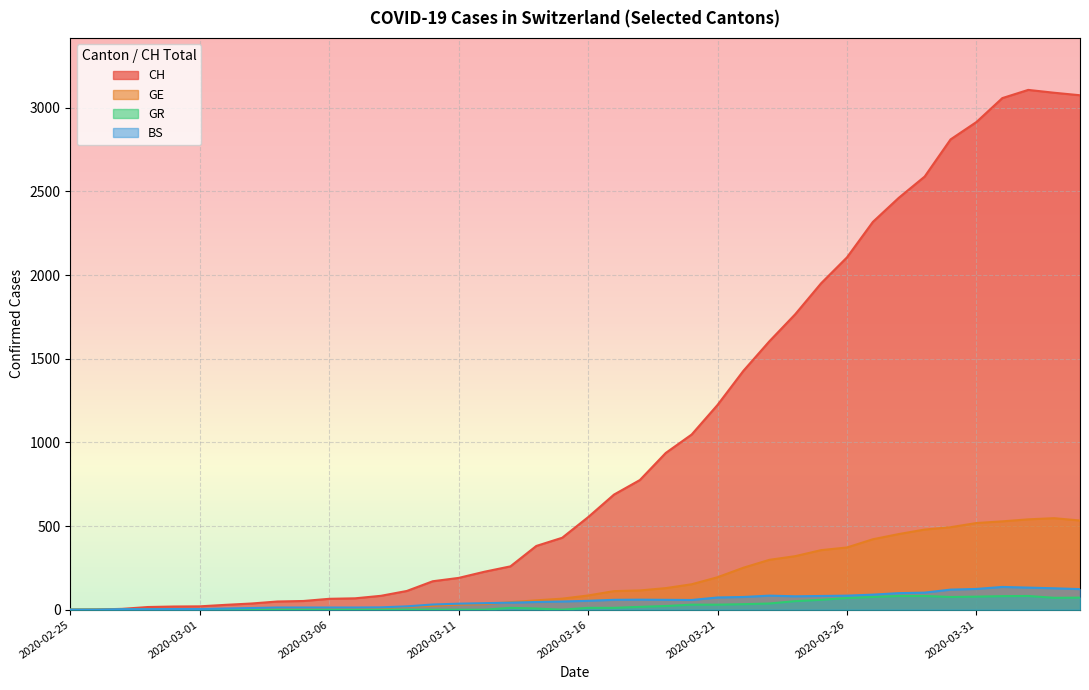

Where is the first local maximum for BS?

2020-03-18